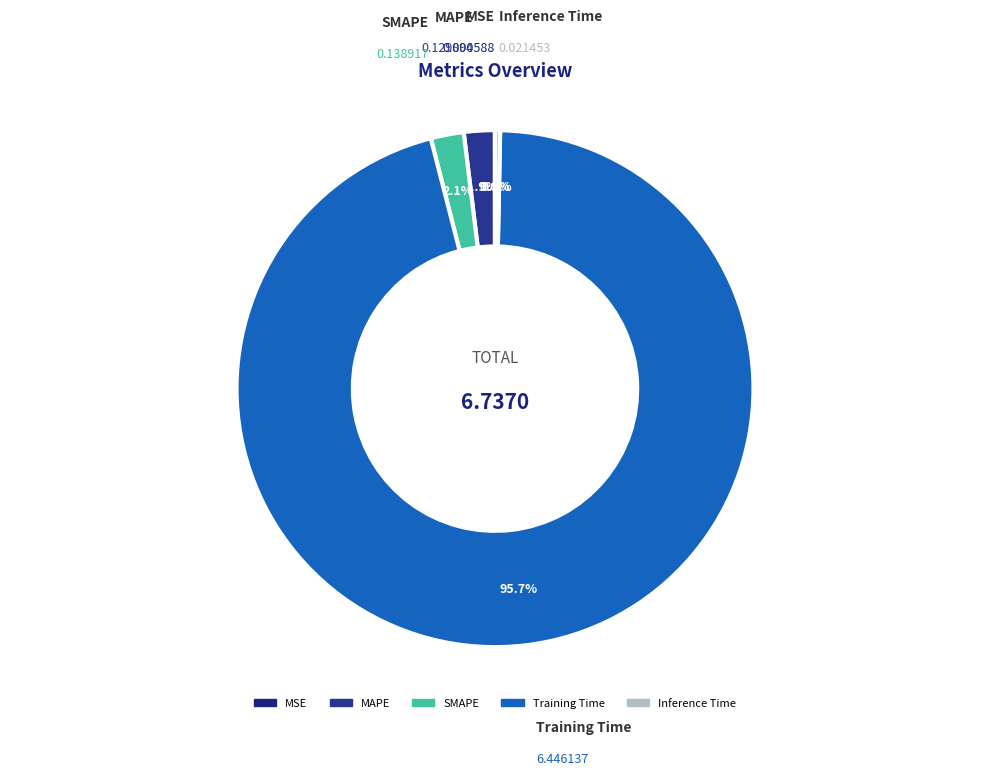

True or false: SMAPE accounts for 2% of the total.

True